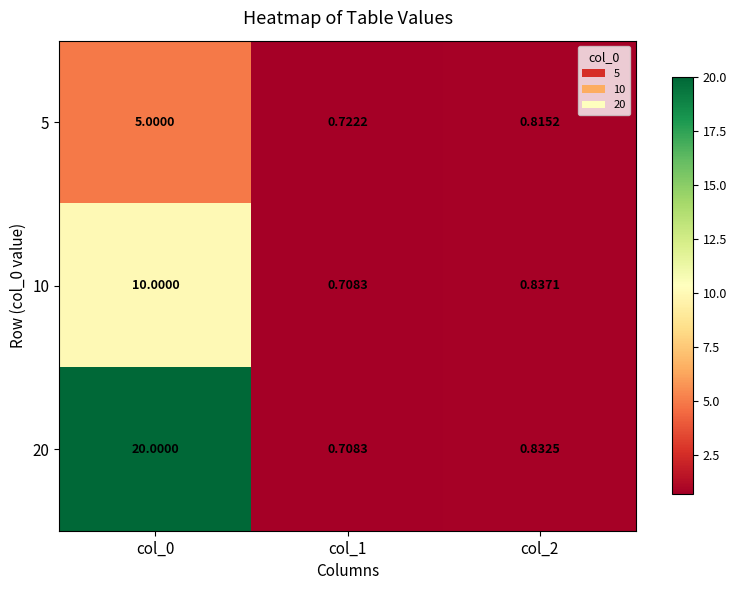

Rank the series by their average value, from lowest to highest.

5, 10, 20